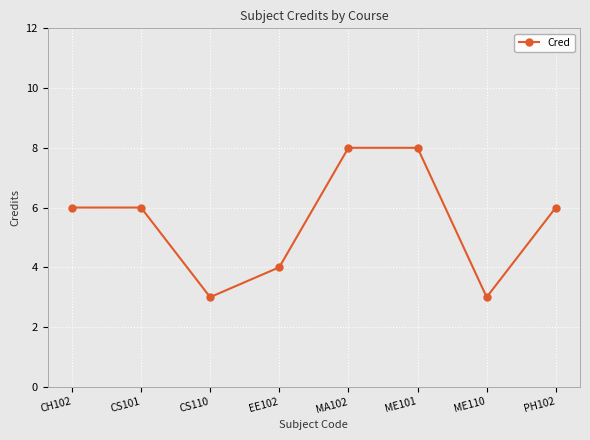

Reading left to right, list all the values displayed in this chart.

6	6	3	4	8	8	3	6